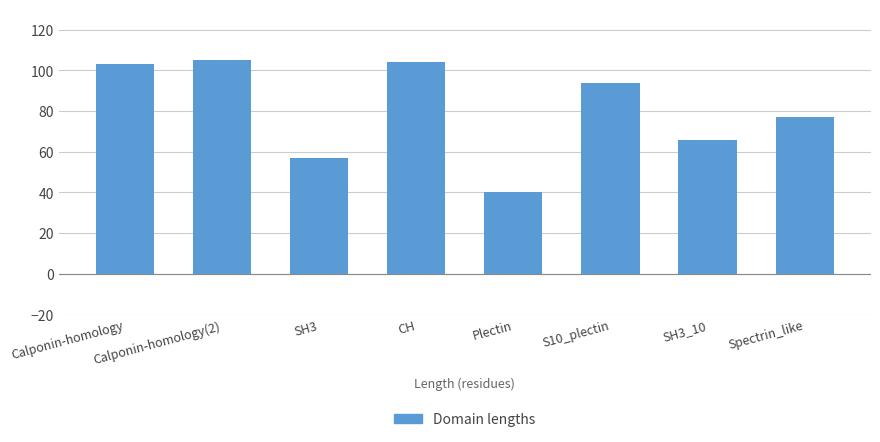

Which category has the lowest value across all series?

Plectin